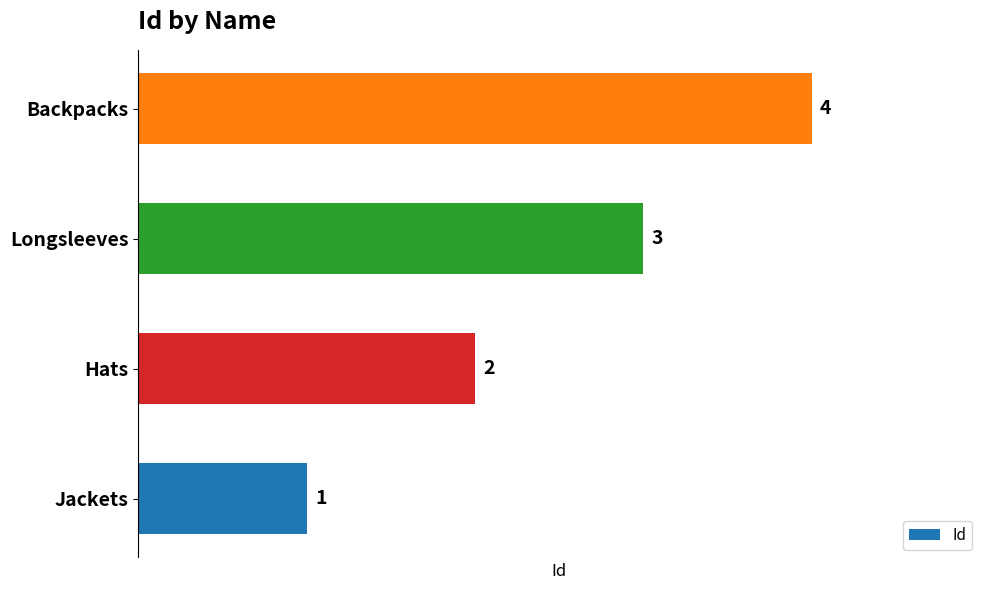

The value at Hats is 2. True or false?

True